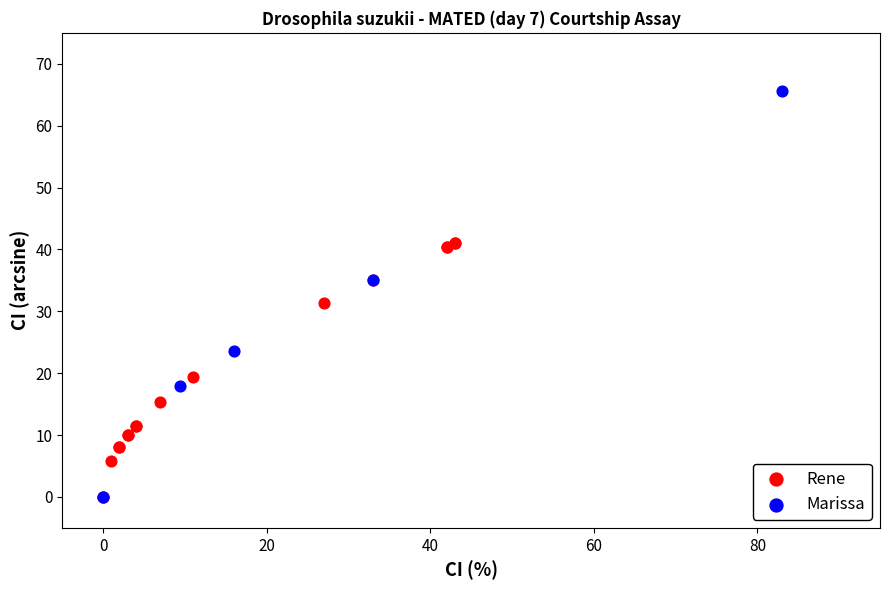

Which series contains the highest Y value?

Marissa